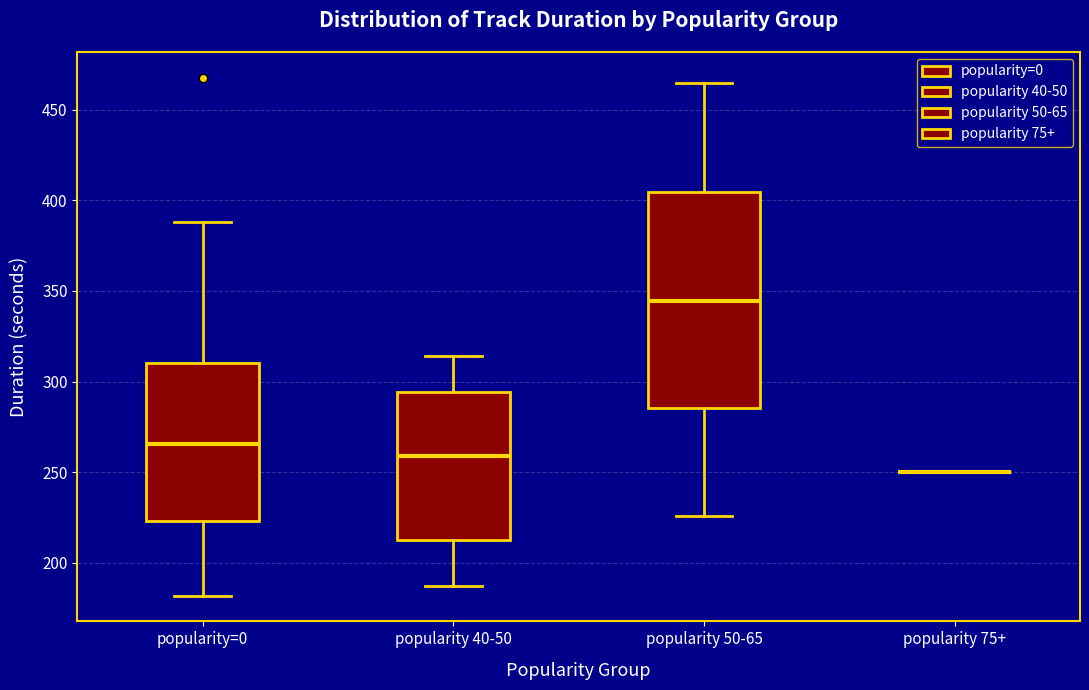

Reading left to right, transcribe this box plot: for each box, give where its median line is, the range the box spans, and where its two whiskers end, as read against the y-axis. The values are not printed on the chart, so give them approximately, as read against the axis.

popularity=0: median 265, box 225 to 310, whiskers 180 to 390
popularity 40-50: median 260, box 215 to 295, whiskers 185 to 315
popularity 50-65: median 345, box 285 to 405, whiskers 225 to 465
popularity 75+: box collapsed to a line at 250, whiskers 250 to 250